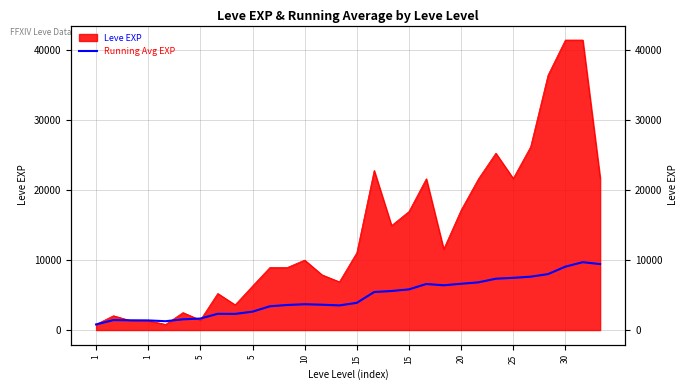

The chart shows a value of 4511 at 20. True or false?

False